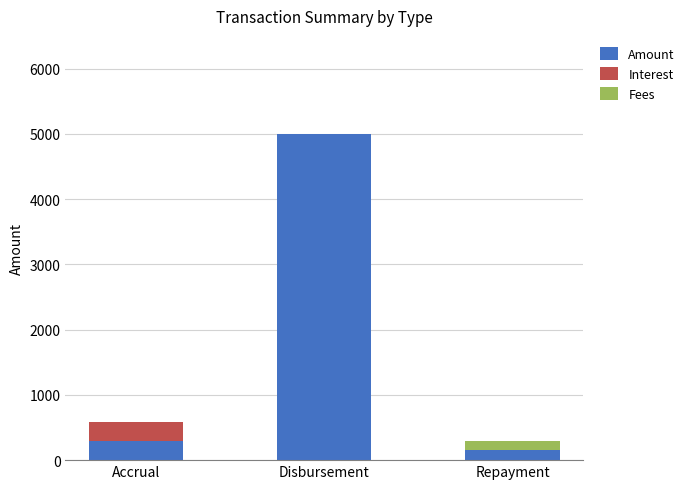

Reading left to right, list the values for the Amount series.

Accrual=292.6	Disbursement=5000.0	Repayment=150.0